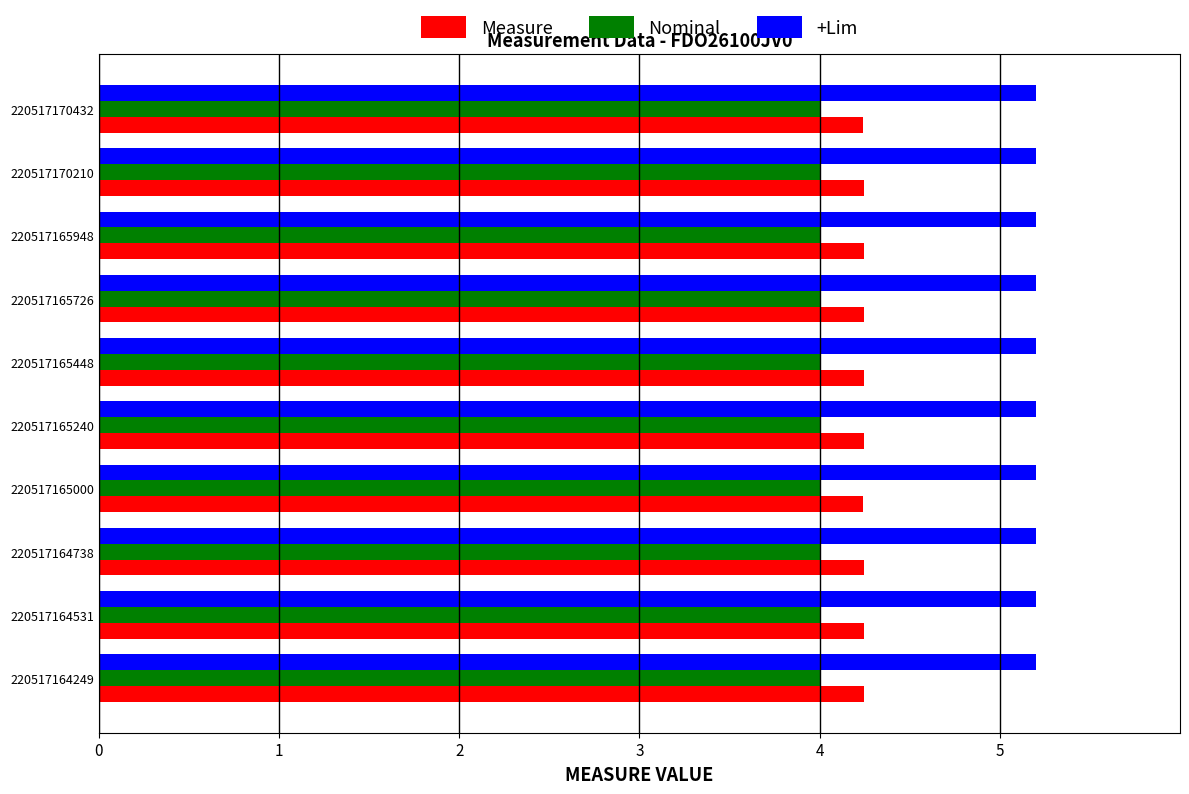

Is the value of Measure at 220517165000 greater than the value of +Lim at 220517165448?

No